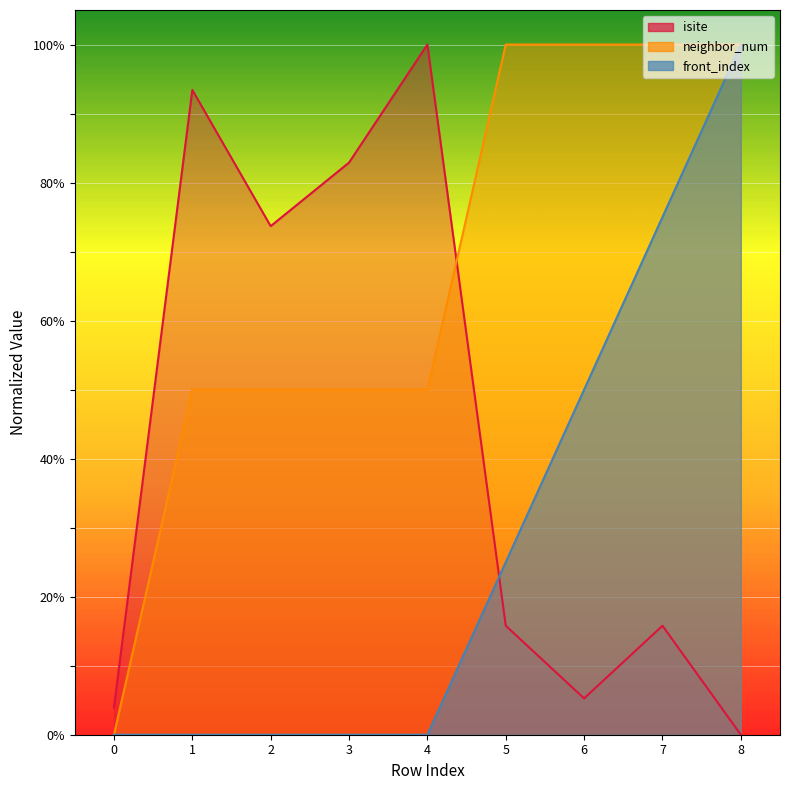

True or false: isite and neighbor_num cross at least once.

True